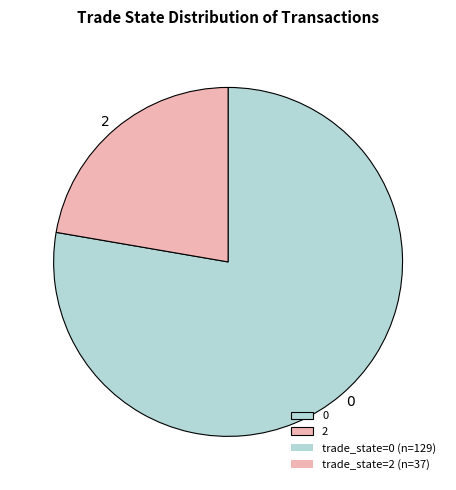

Do 2 and 0 together represent more than half of the pie?

Yes